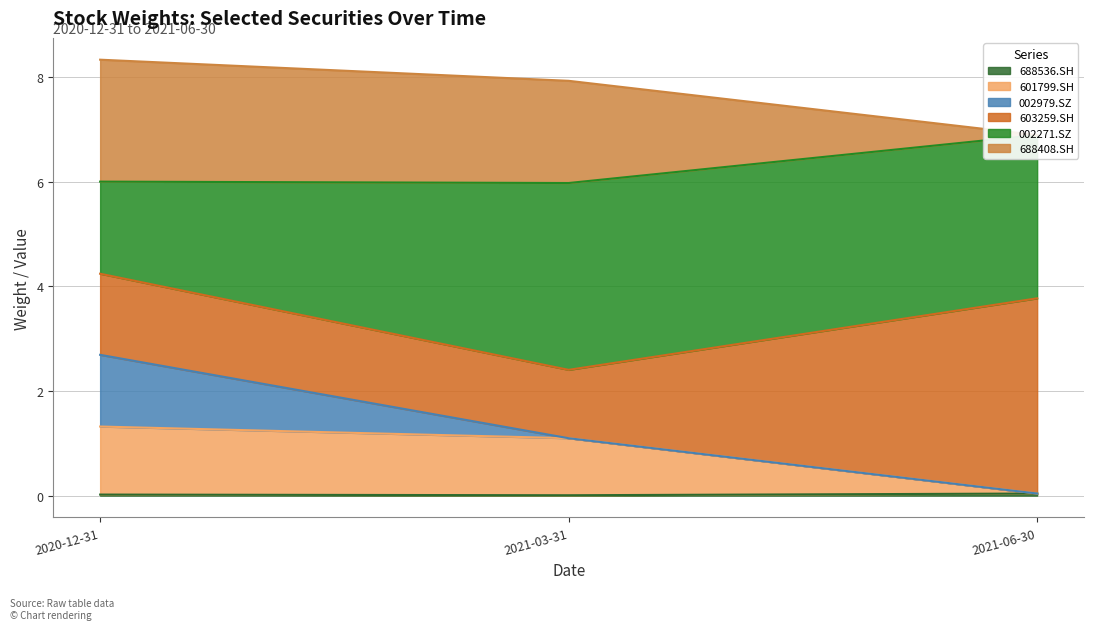

True or false: 688536.SH has a value of 0.0 at 2021-03-31.

True